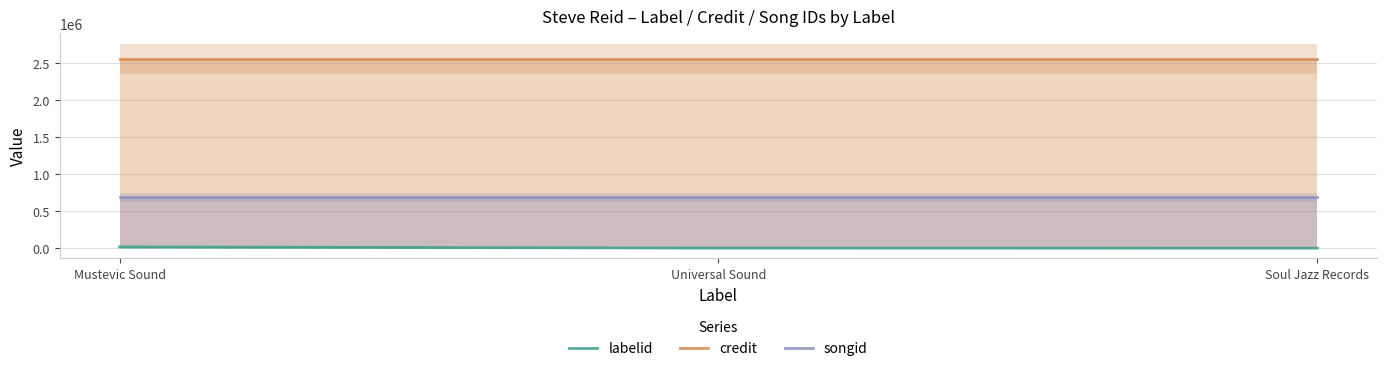

Reading left to right, transcribe all the data shown in this chart.

labelid: 17646	1597	875
credit: 2562582	2562582	2562582
songid: 686534	686534	686534